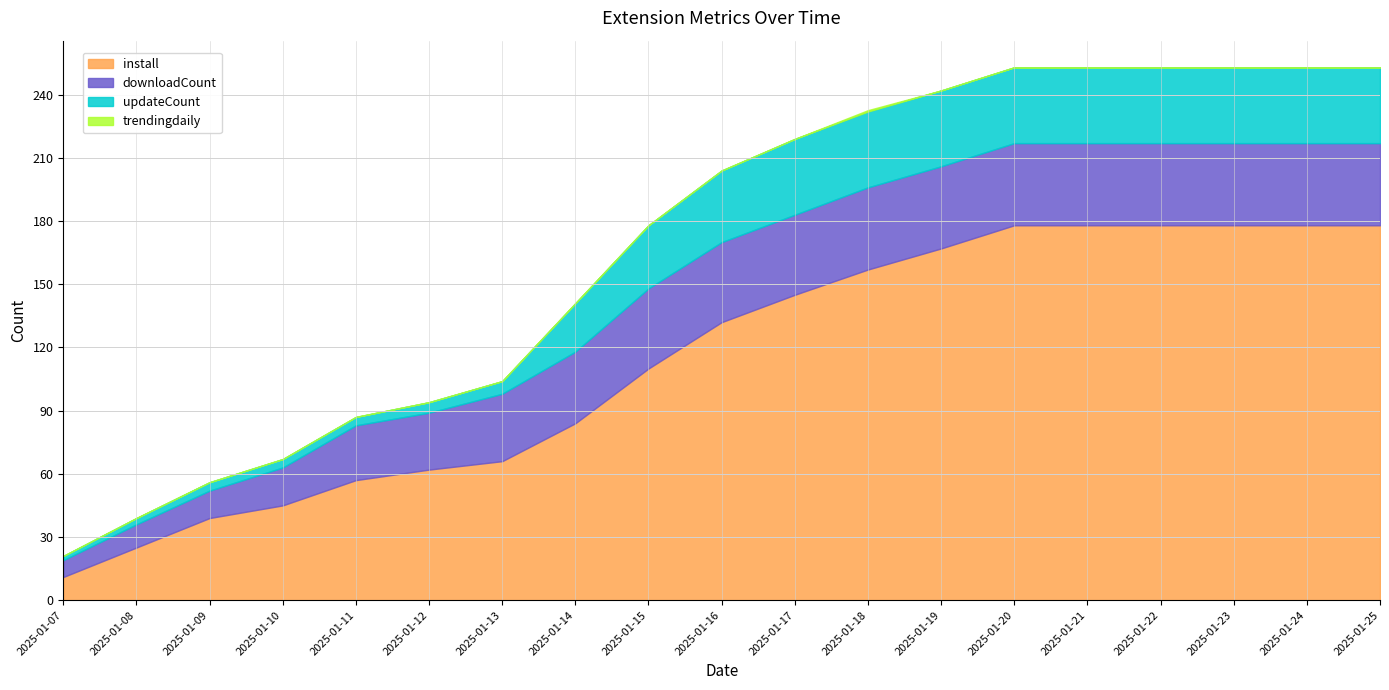

What are all the series names shown in the legend?

install, downloadCount, updateCount, trendingdaily